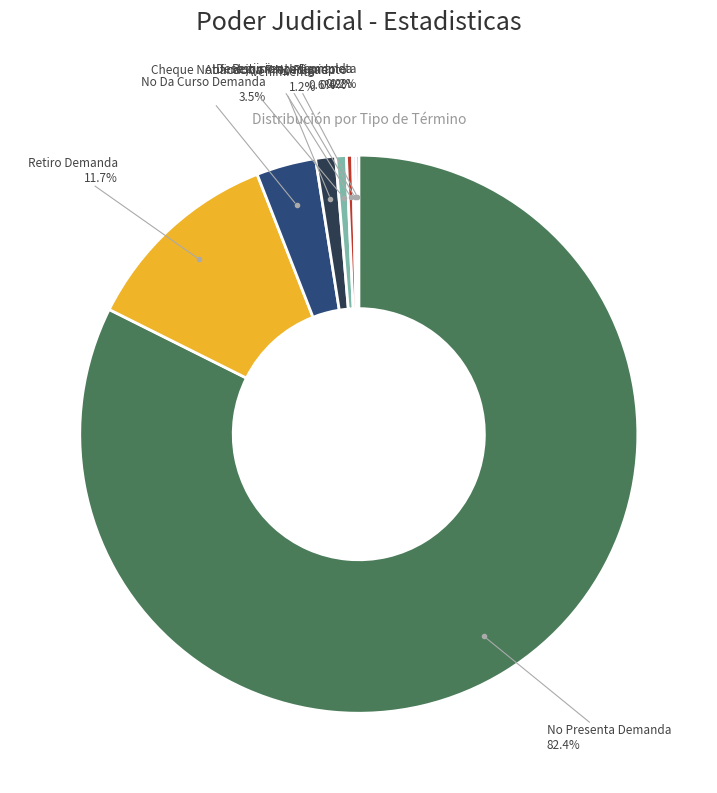

Is there a majority slice in this chart?

Yes